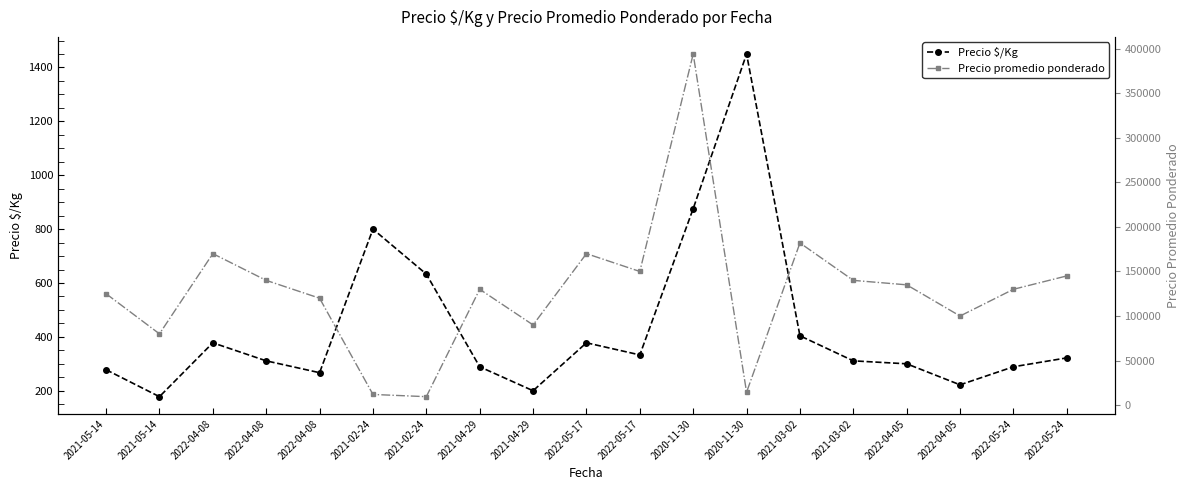

Which series changed the most between 2022-04-08 and 2020-11-30?

Precio promedio ponderado